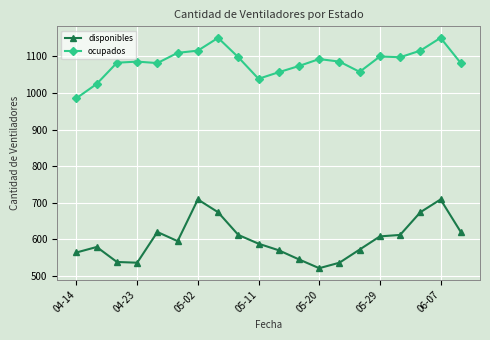

List the series in order of their peak value, lowest first.

disponibles, ocupados